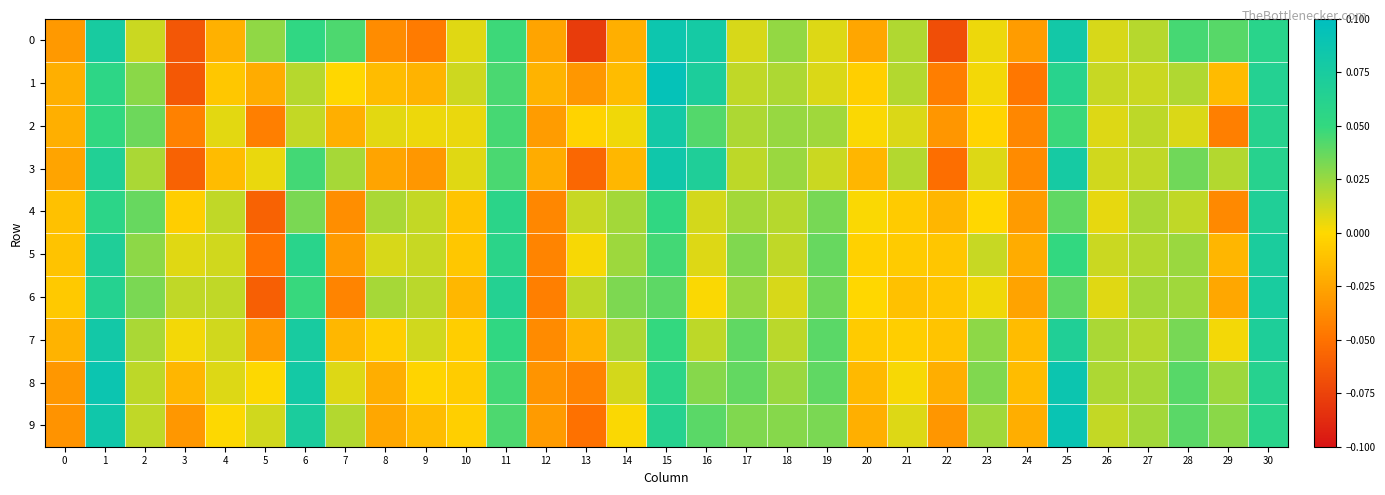

At how many categories does at least one series exceed 0?

27